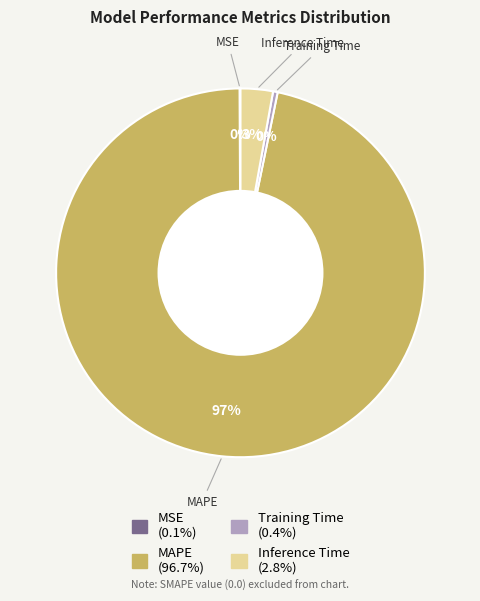

Does MAPE account for over 50% of the chart?

Yes